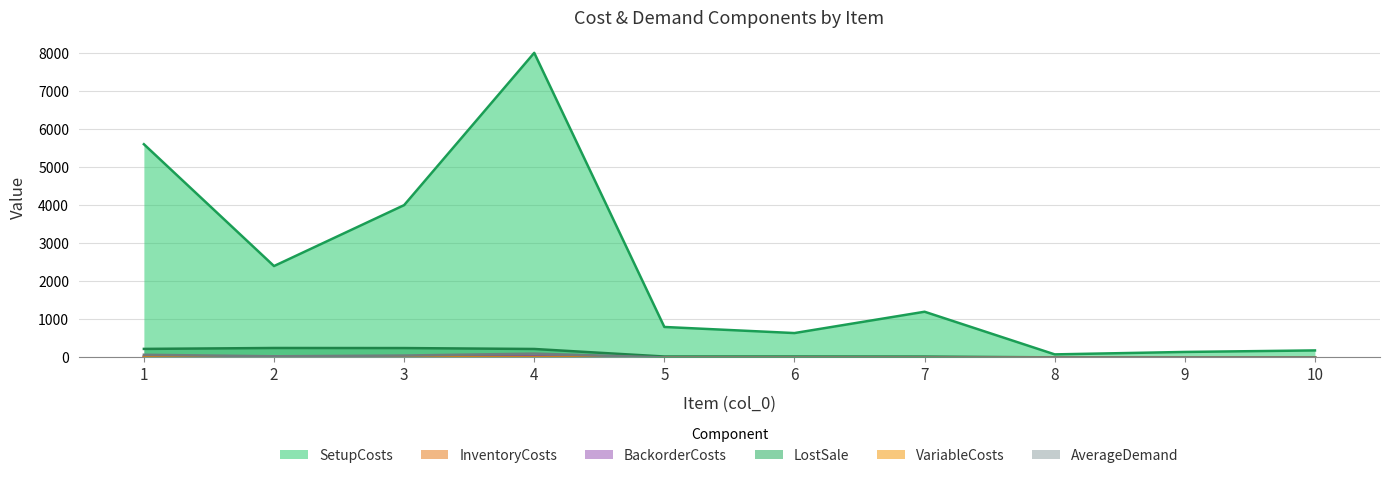

True or false: BackorderCosts and VariableCosts intersect in this chart.

False